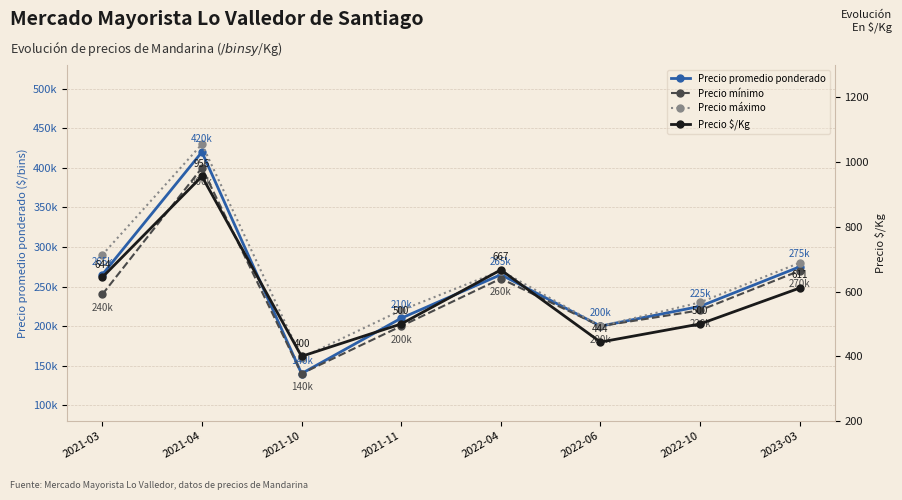

At which label does Precio máximo first exceed 270000?

2021-03